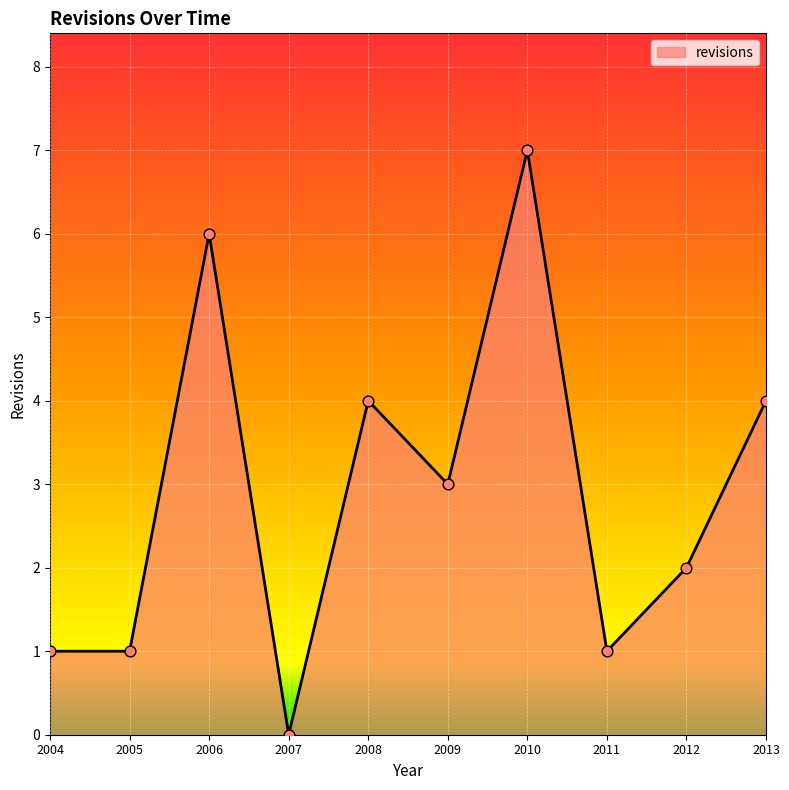

Between 2009 and 2005, which is larger?

2009